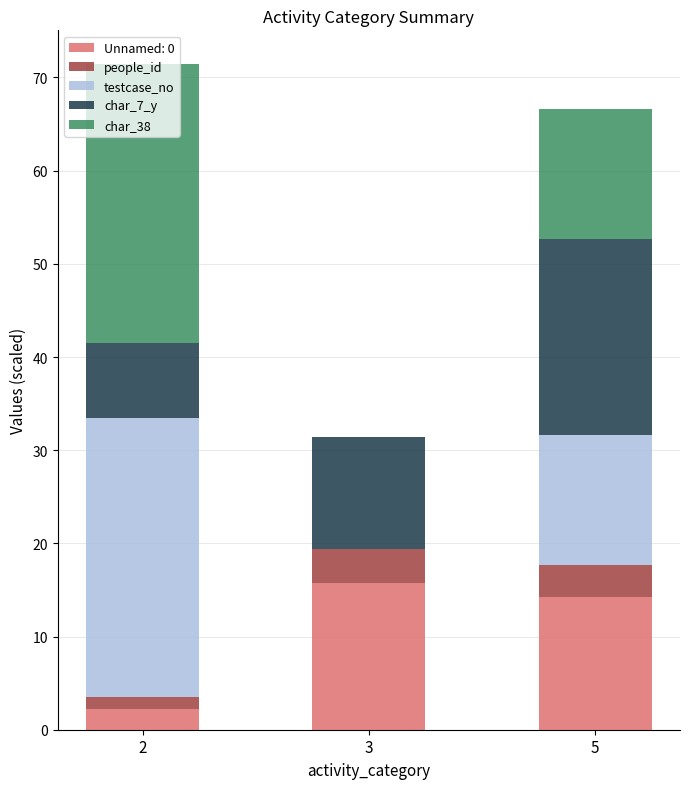

What is the highest value of the Unnamed: 0 series?

15.7